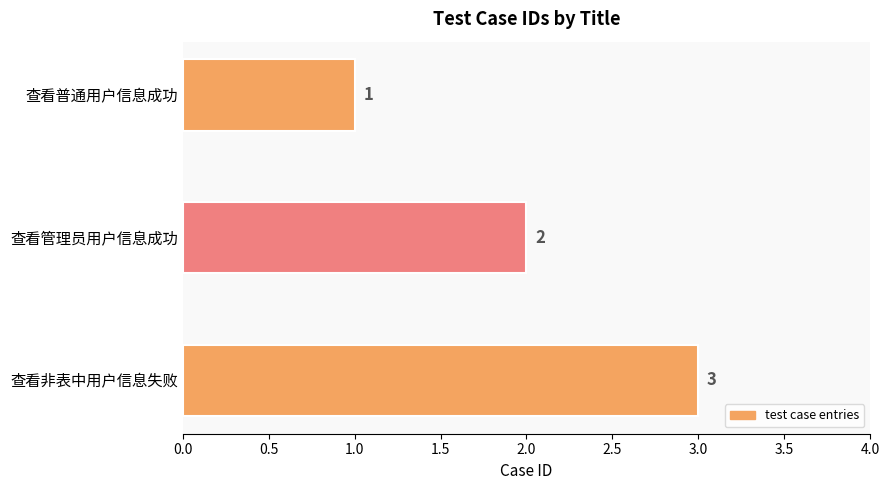

True or false: the data shows 1 at 查看普通用户信息成功.

True